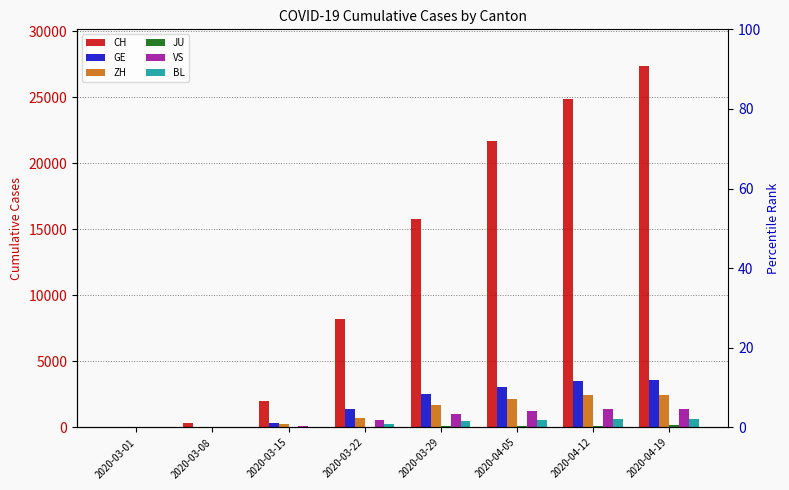

What is the label of the 8th bar from the left?

2020-04-19